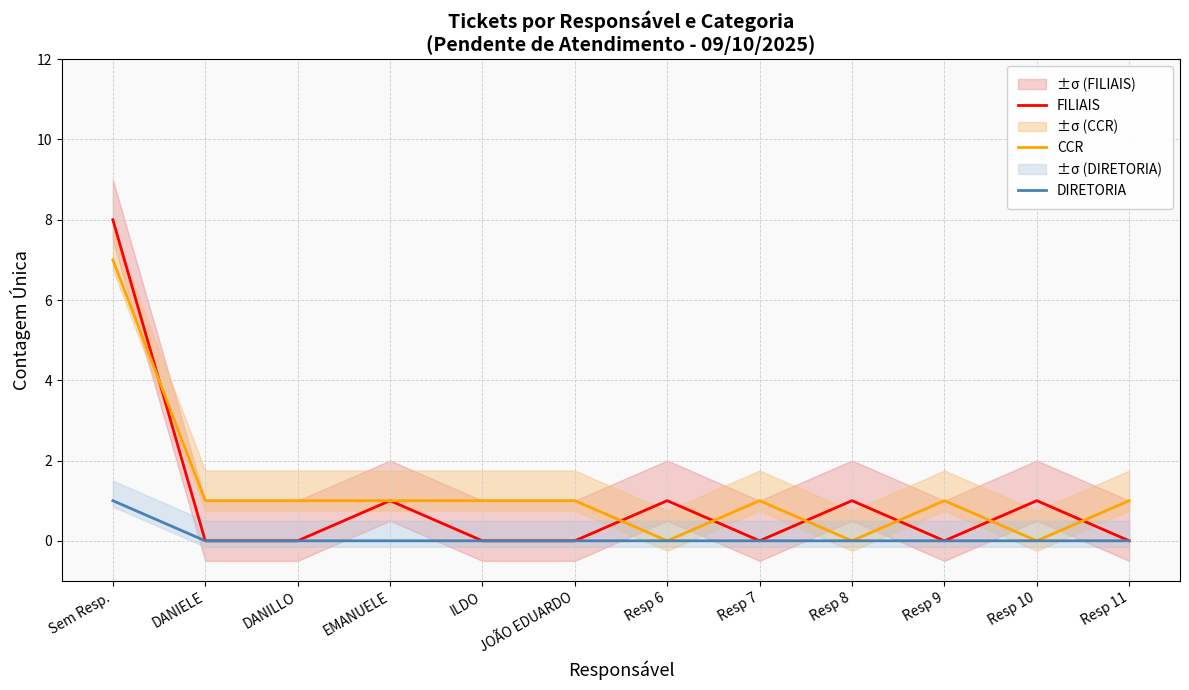

True or false: DIRETORIA and FILIAIS cross at least once.

False